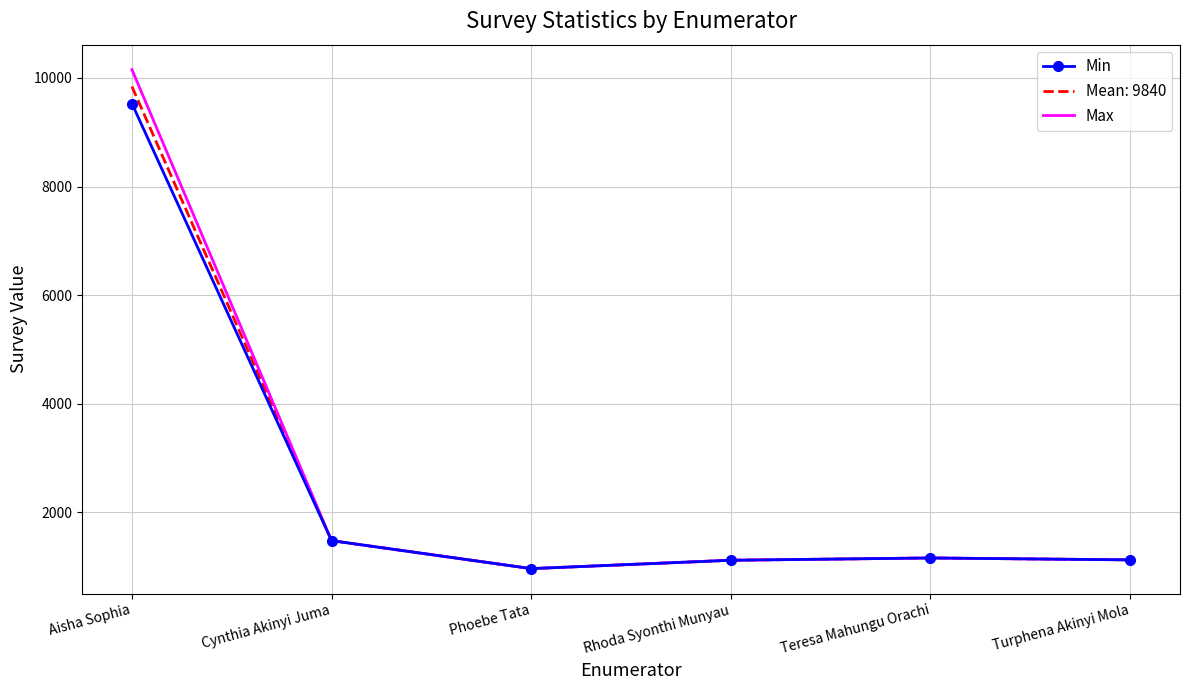

Which series has the largest range (max minus min)?

Max